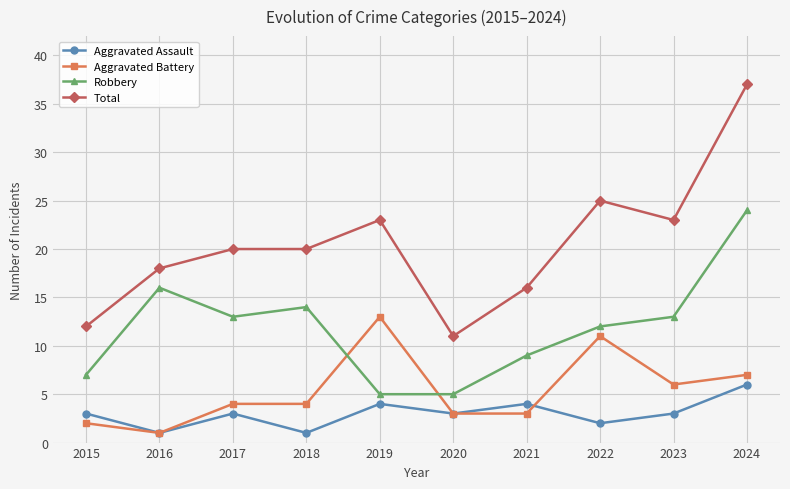

True or false: Aggravated Battery and Total intersect in this chart.

False